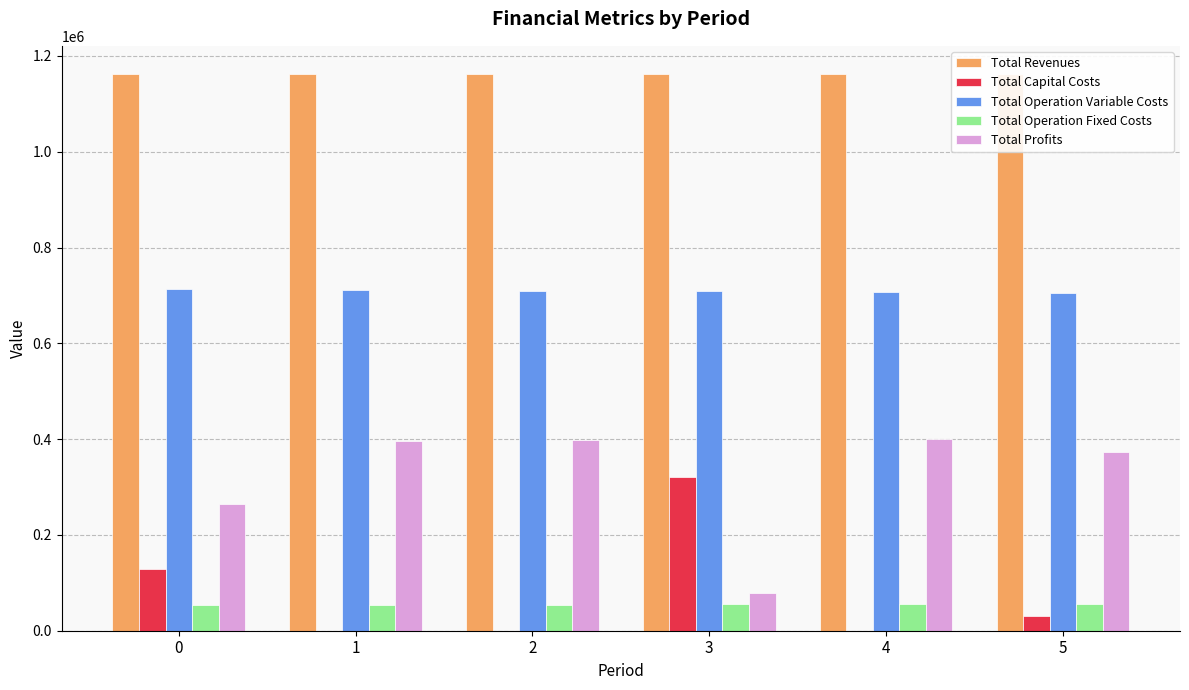

Read the Total Operation Fixed Costs value at 2.

53869.5